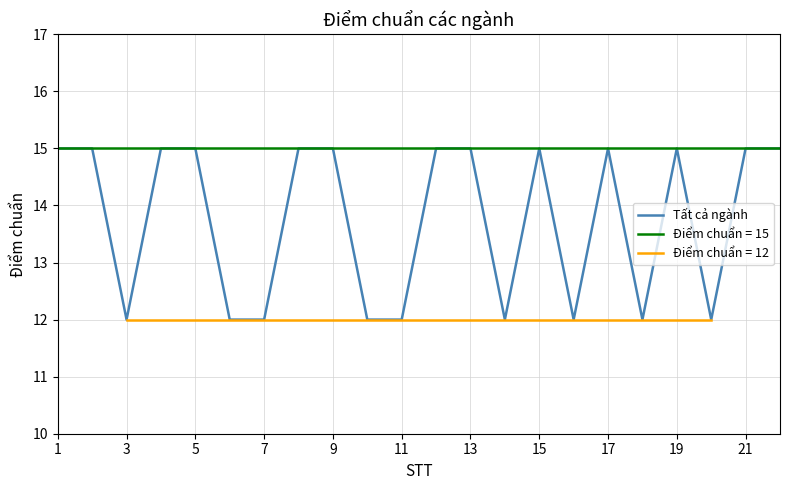

Is it true that Tất cả ngành equals 7 at 19?

False